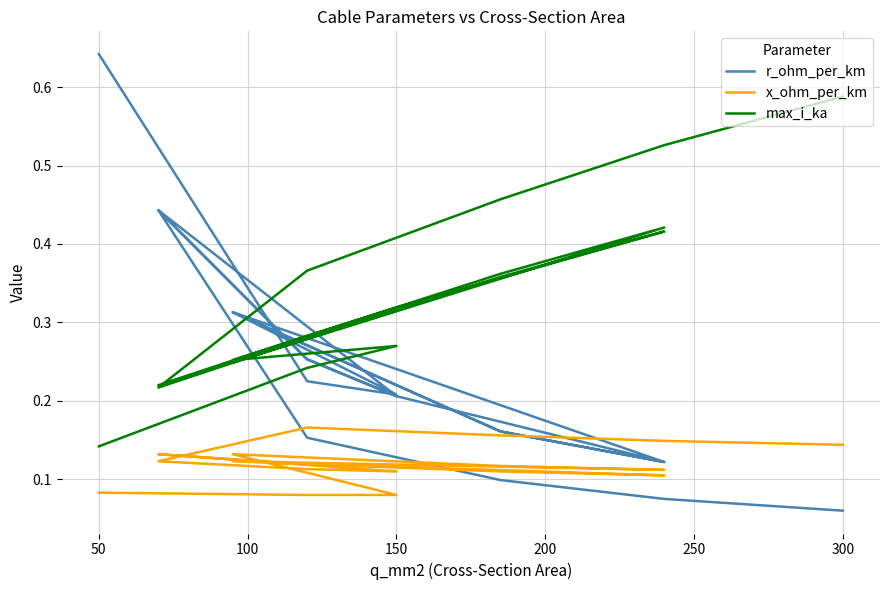

What is the value of the r_ohm_per_km point at the 7th from the left?

0.3